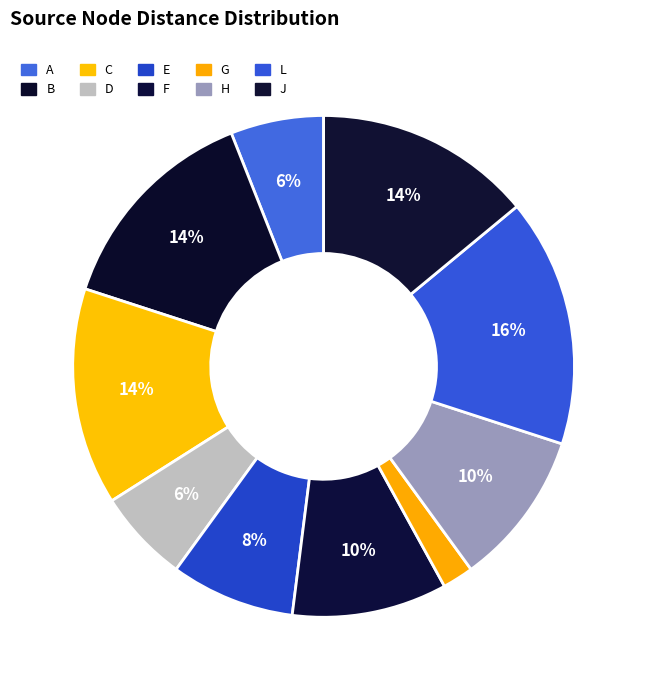

The J slice represents 14% of the pie. True or false?

True